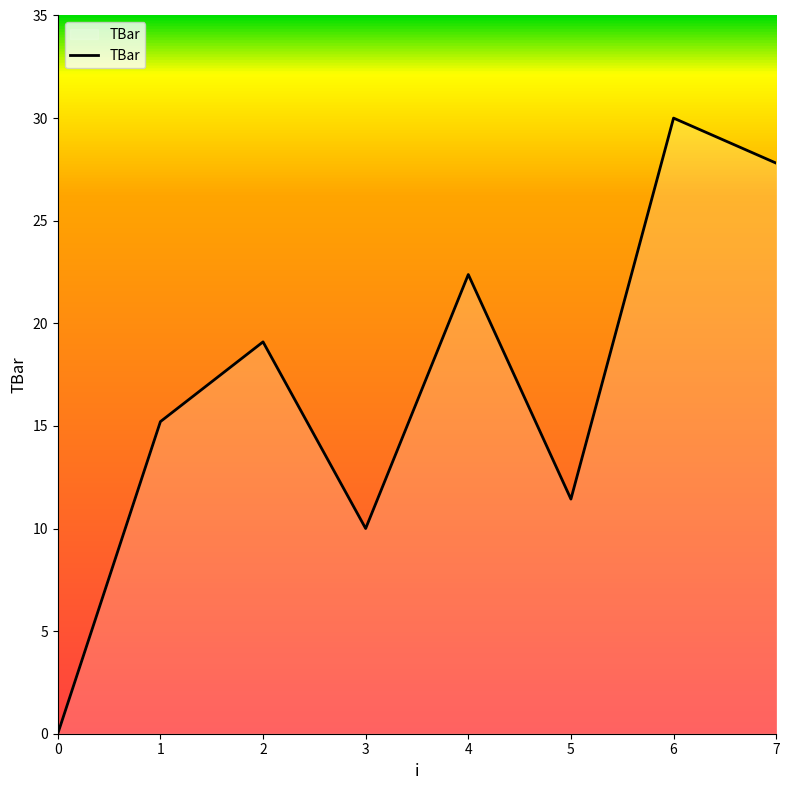

How many series are shown in this chart?

1